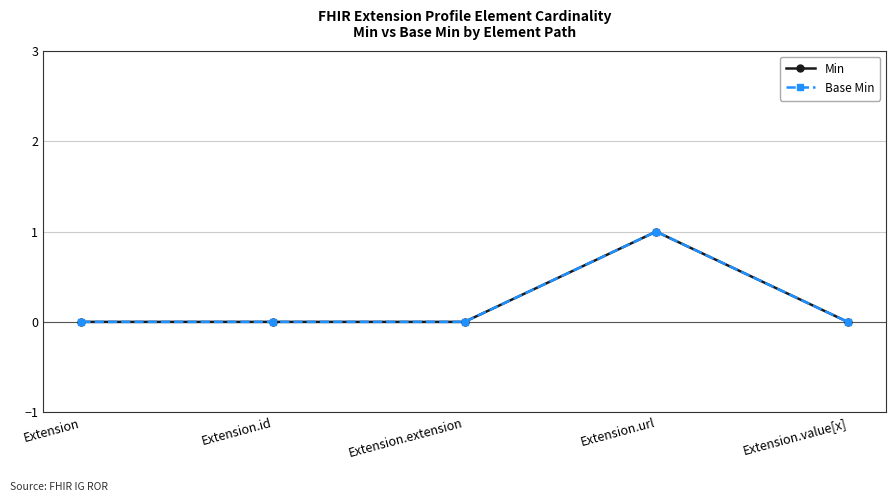

Is this an area chart (filled region under the line)?

No